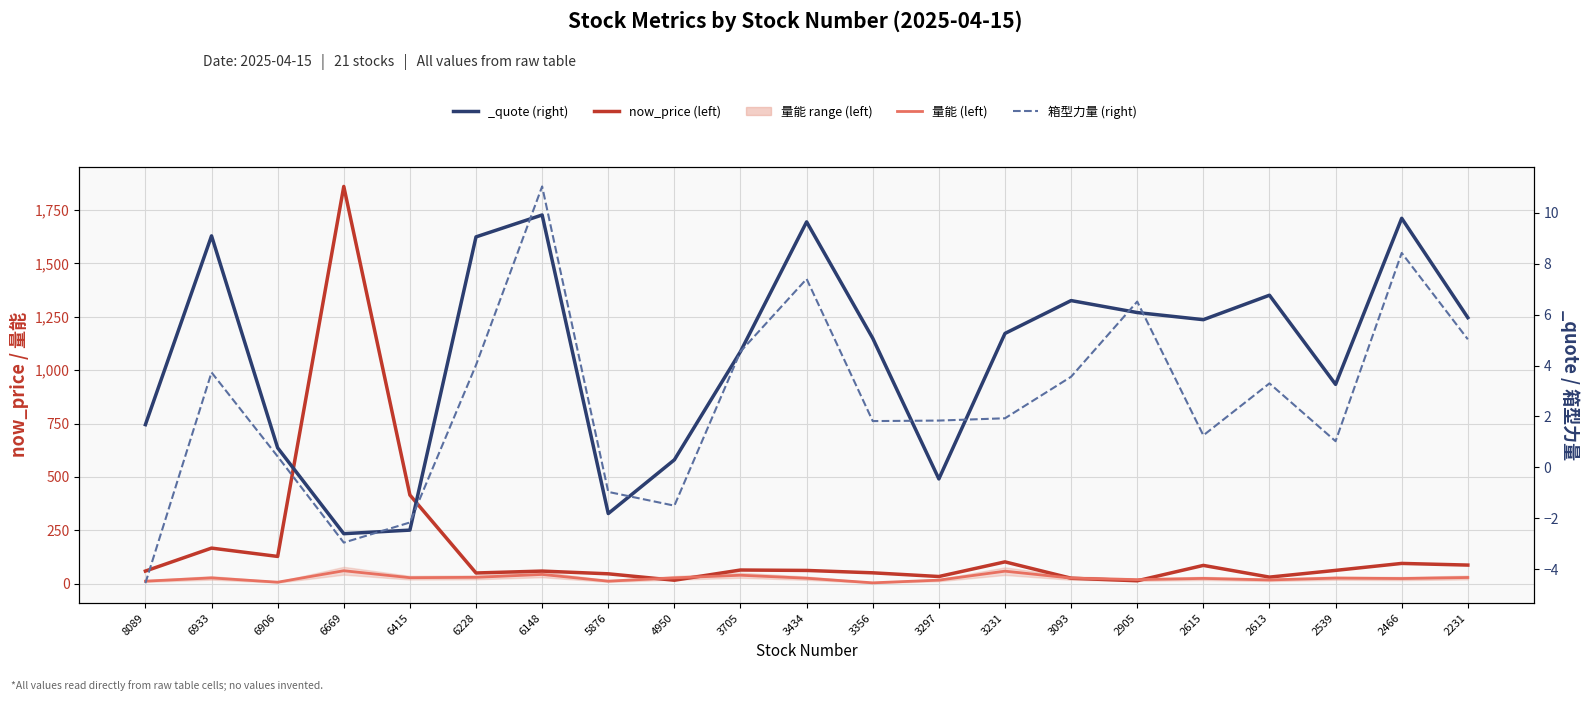

Between 3705 and 2466, which series saw the biggest shift?

now_price